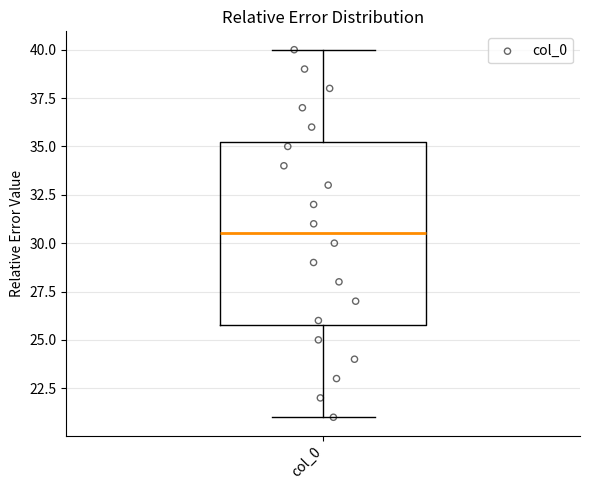

Where is the lower edge of the box for col_0 on the y-axis? The values are not printed on the chart, so give them approximately, as read against the axis.

26.0